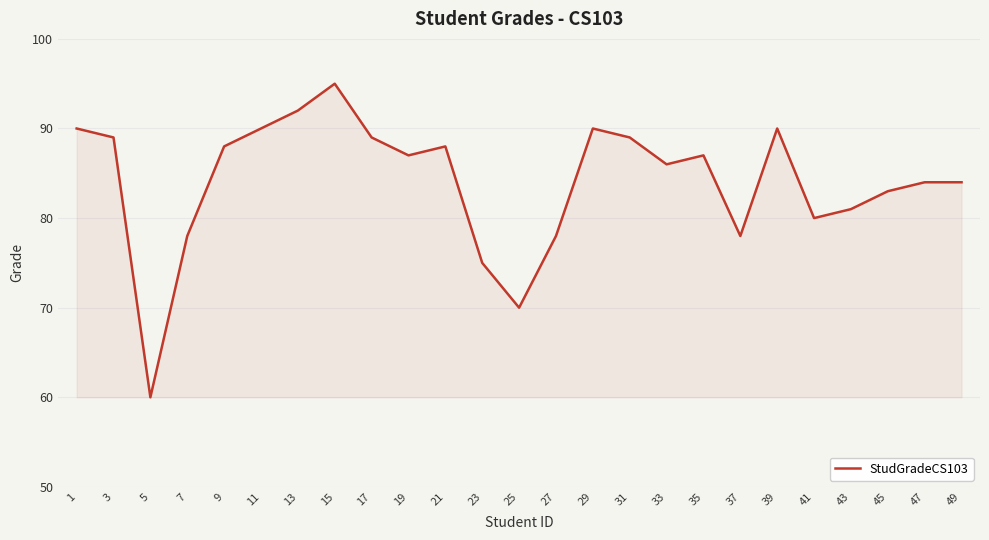

What is the greatest value displayed?

95